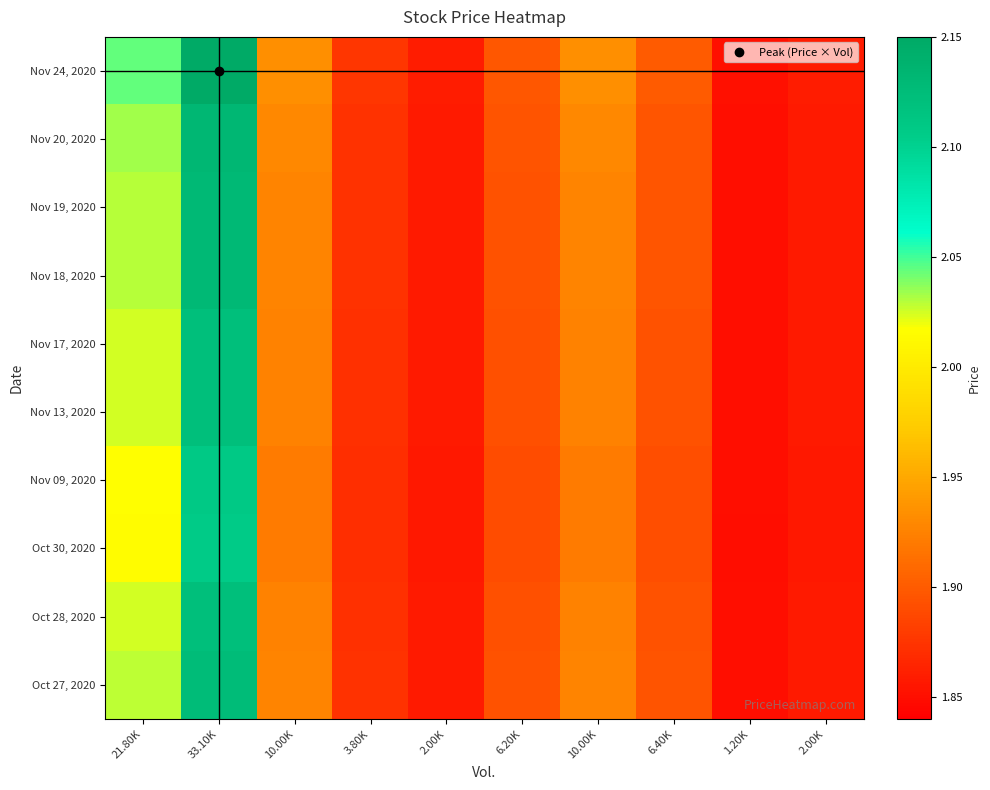

Between 2.00K and 6.20K, which is larger?

6.20K